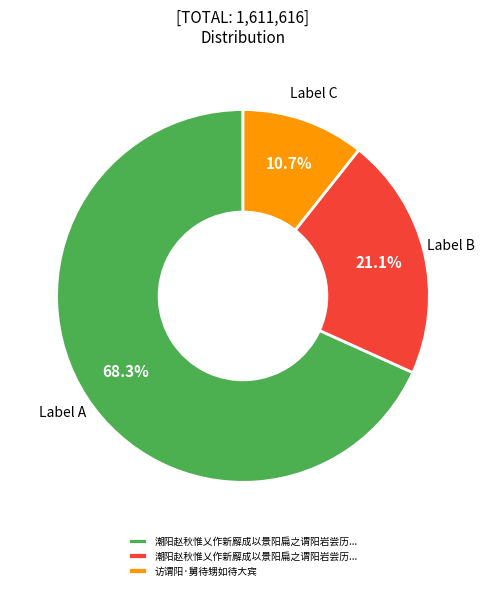

Is there a majority slice in this chart?

Yes